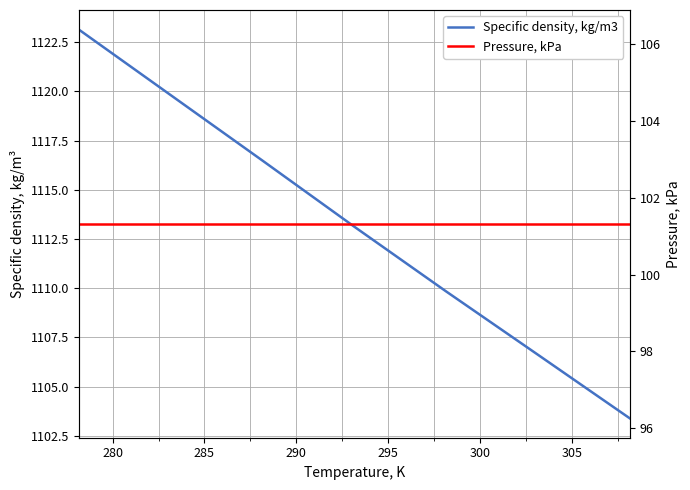

What is the sum of all Specific density, kg/m3 values?

7792.4